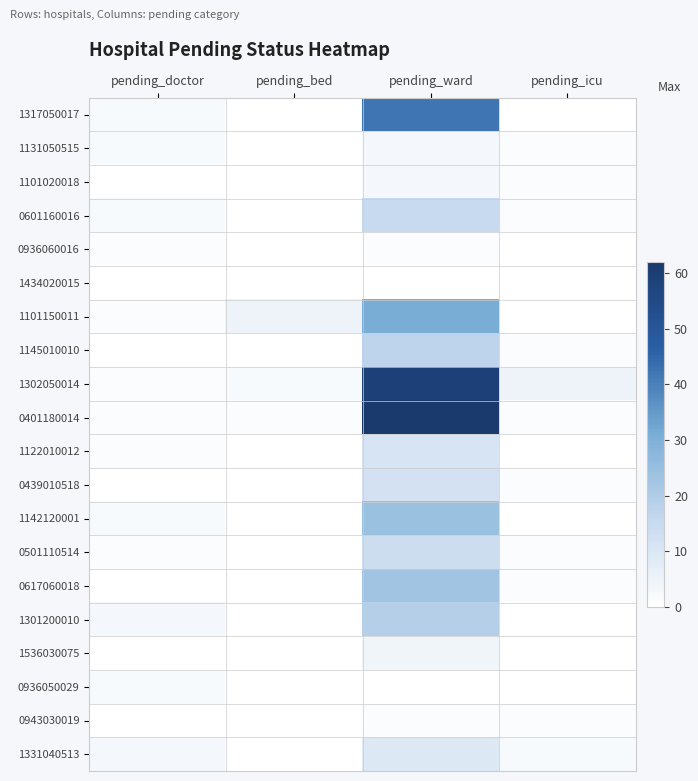

Reading left to right, transcribe all the data shown in this chart.

1317050017: pending_doctor=2	pending_bed=0	pending_ward=42	pending_icu=0
1131050515: pending_doctor=2	pending_bed=0	pending_ward=3	pending_icu=1
1101020018: pending_doctor=0	pending_bed=0	pending_ward=3	pending_icu=1
0601160016: pending_doctor=2	pending_bed=0	pending_ward=15	pending_icu=1
0936060016: pending_doctor=1	pending_bed=0	pending_ward=1	pending_icu=0
1434020015: pending_doctor=0	pending_bed=0	pending_ward=0	pending_icu=0
1101150011: pending_doctor=1	pending_bed=5	pending_ward=31	pending_icu=0
1145010010: pending_doctor=0	pending_bed=0	pending_ward=17	pending_icu=1
1302050014: pending_doctor=1	pending_bed=2	pending_ward=59	pending_icu=5
0401180014: pending_doctor=1	pending_bed=1	pending_ward=62	pending_icu=1
1122010012: pending_doctor=1	pending_bed=0	pending_ward=11	pending_icu=0
0439010518: pending_doctor=0	pending_bed=0	pending_ward=12	pending_icu=1
1142120001: pending_doctor=2	pending_bed=0	pending_ward=24	pending_icu=0
0501110514: pending_doctor=1	pending_bed=0	pending_ward=14	pending_icu=1
0617060018: pending_doctor=0	pending_bed=0	pending_ward=23	pending_icu=1
1301200010: pending_doctor=3	pending_bed=0	pending_ward=19	pending_icu=0
1536030075: pending_doctor=0	pending_bed=0	pending_ward=4	pending_icu=0
0936050029: pending_doctor=2	pending_bed=0	pending_ward=0	pending_icu=0
0943030019: pending_doctor=0	pending_bed=0	pending_ward=1	pending_icu=1
1331040513: pending_doctor=3	pending_bed=0	pending_ward=9	pending_icu=2